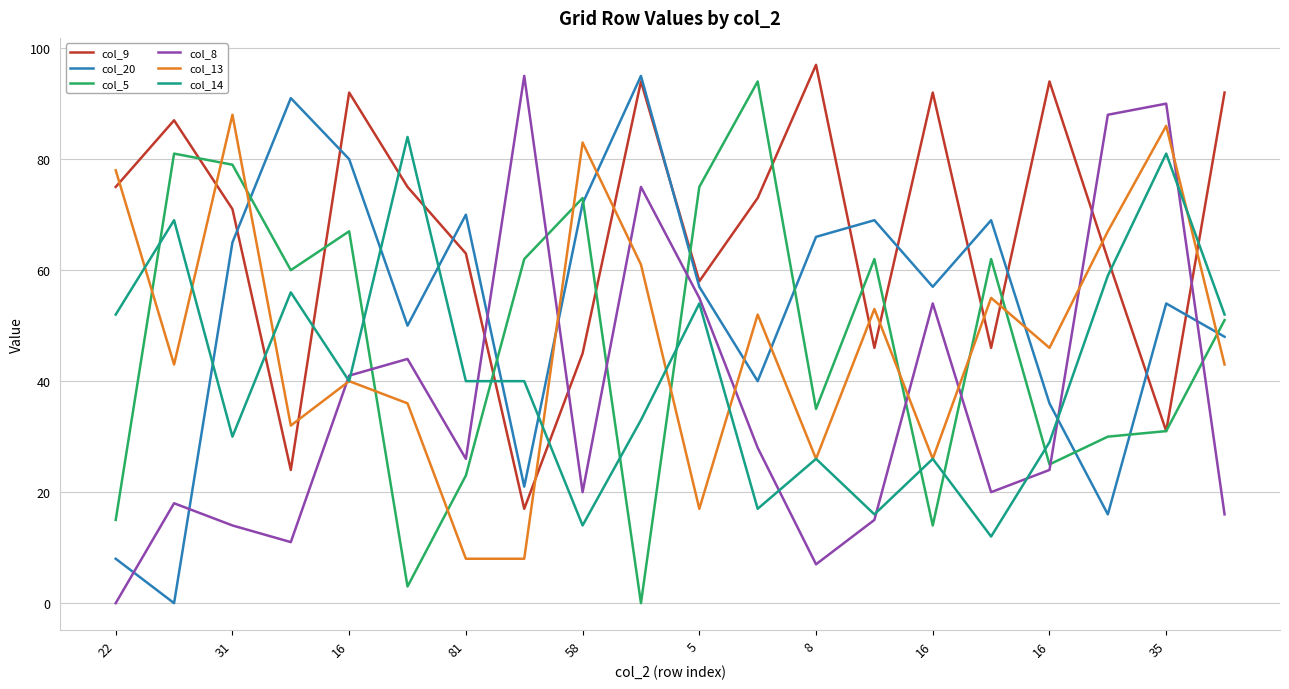

True or false: col_13 and col_20 intersect in this chart.

True